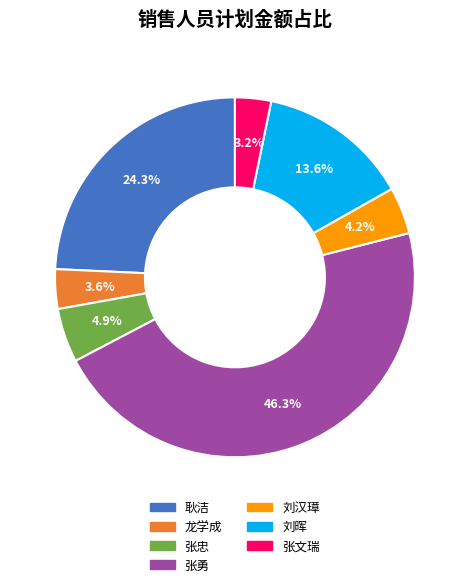

Count the number of slices in the pie.

7